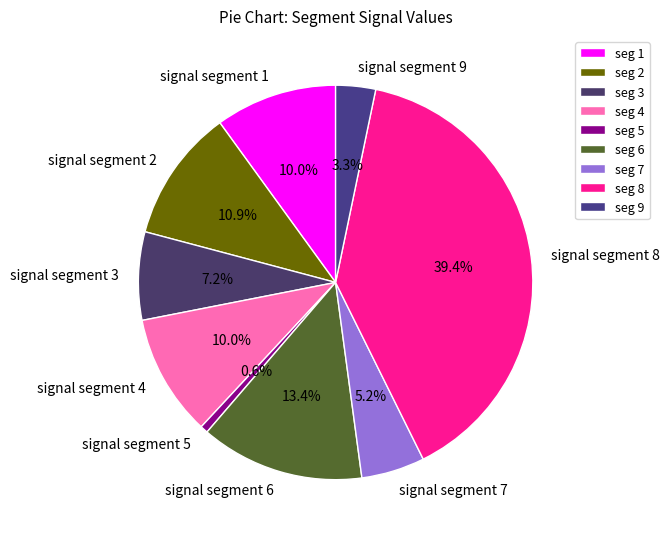

How much of the chart is everything except signal segment 3?

92.8%